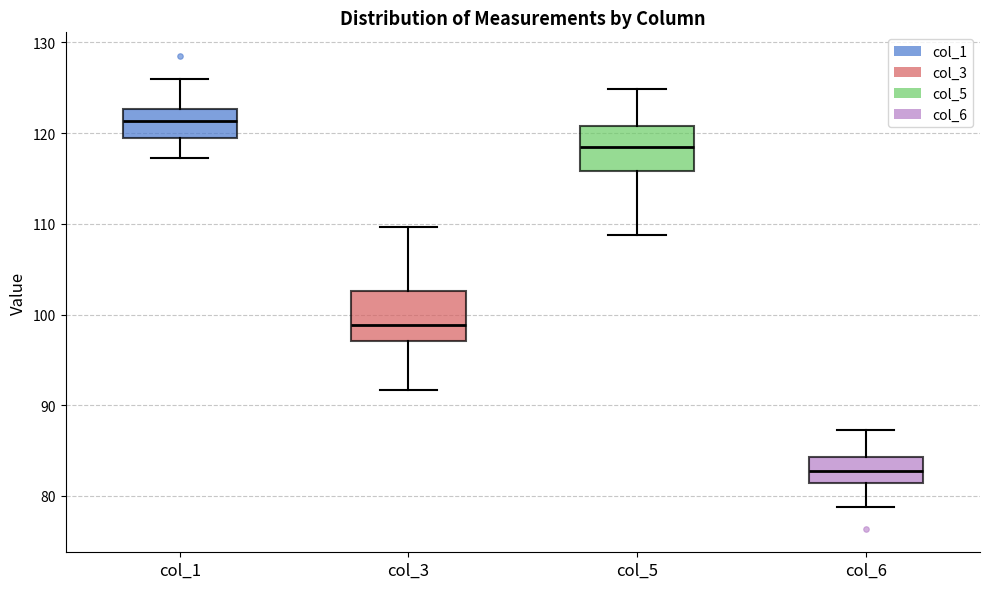

Reading left to right, transcribe this box plot: for each box, give where its median line is, the range the box spans, and where its two whiskers end, as read against the y-axis. The values are not printed on the chart, so give them approximately, as read against the axis.

col_1: median 121, box 120 to 123, whiskers 117 to 126
col_3: median 99, box 97 to 103, whiskers 92 to 110
col_5: median 119, box 116 to 121, whiskers 109 to 125
col_6: median 83, box 81 to 84, whiskers 79 to 87